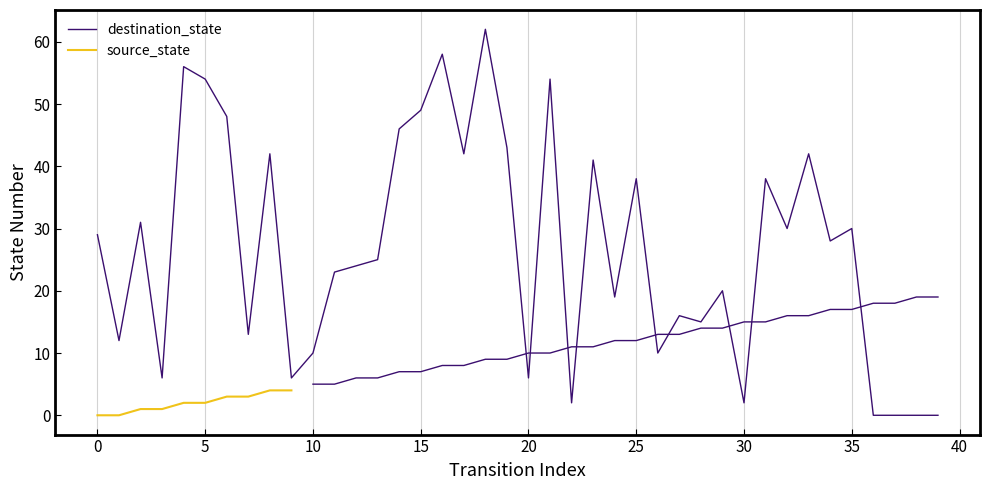

What is the sum of all values?

1070